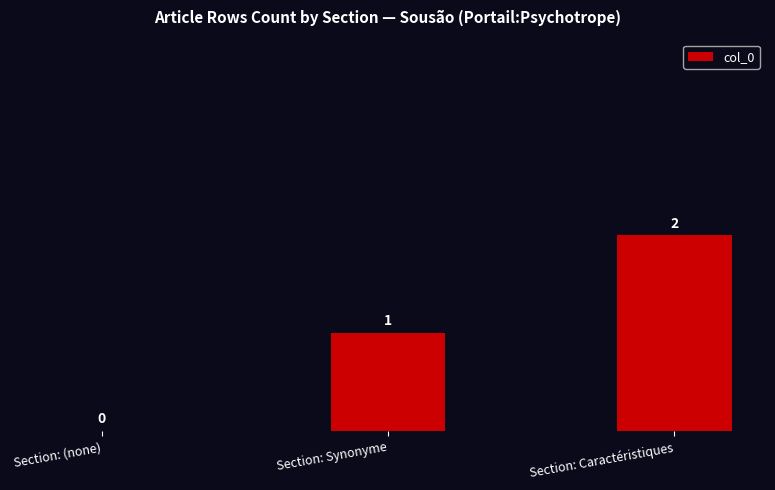

At which category does the chart reach its peak across all series?

Section: Caractéristiques